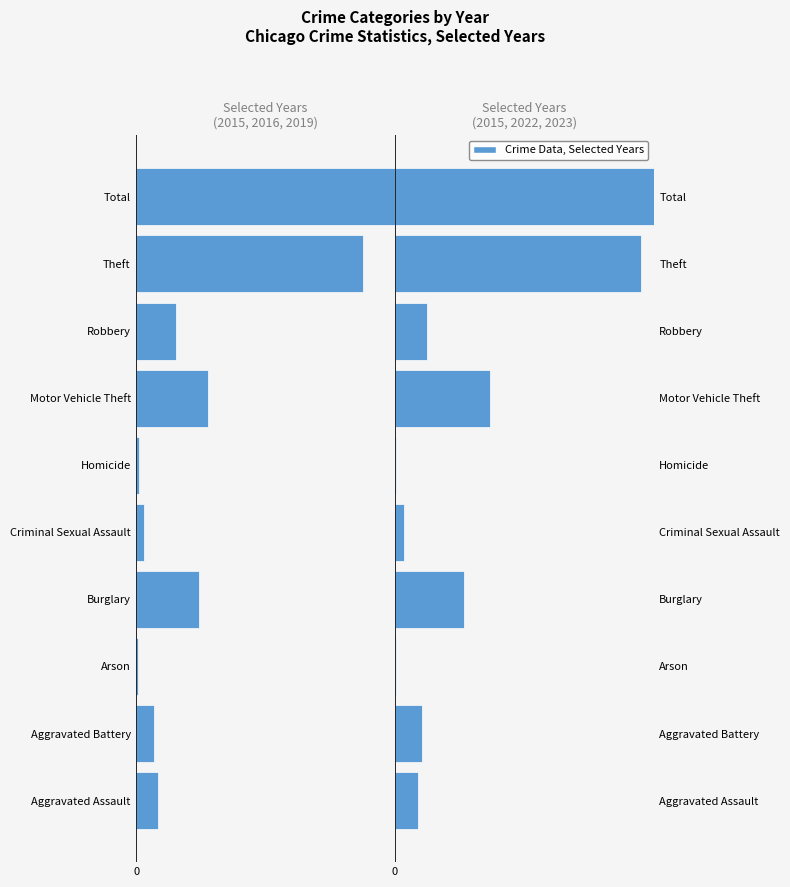

What is the difference between the maximum and second lowest values in the 2015/2016/2019 series?

278